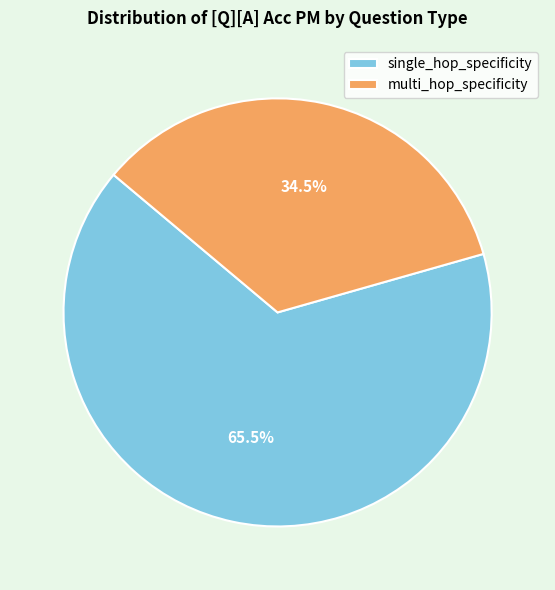

How many segments does this pie chart have?

2